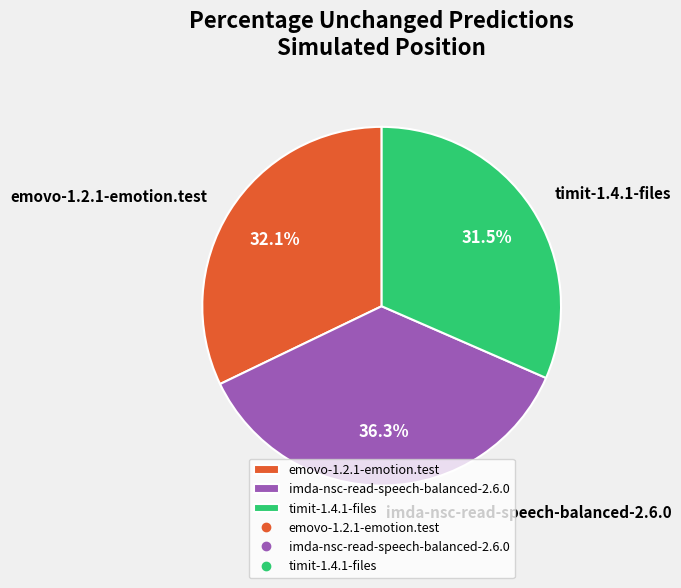

To the nearest percent, what percentage of the pie is emovo-1.2.1-emotion.test?

32%